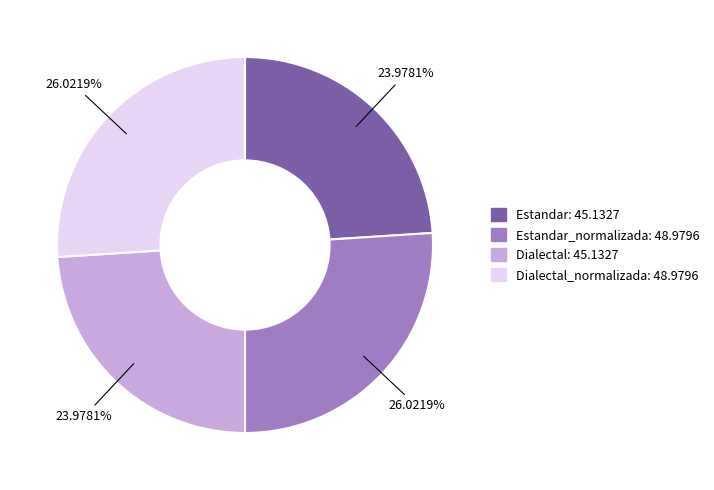

Is there any slice that represents more than half of the pie?

No